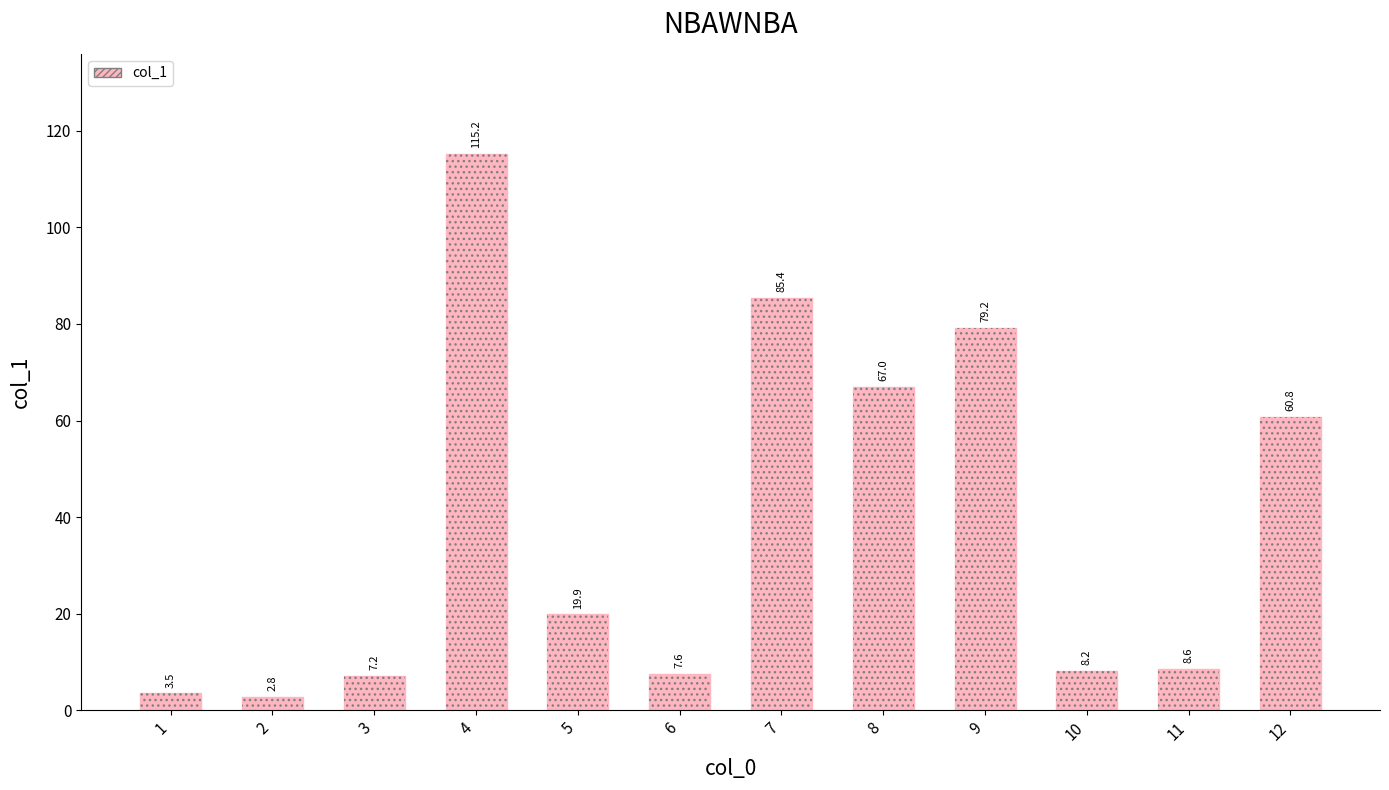

True or false: the data shows 8.2 at 10.

True